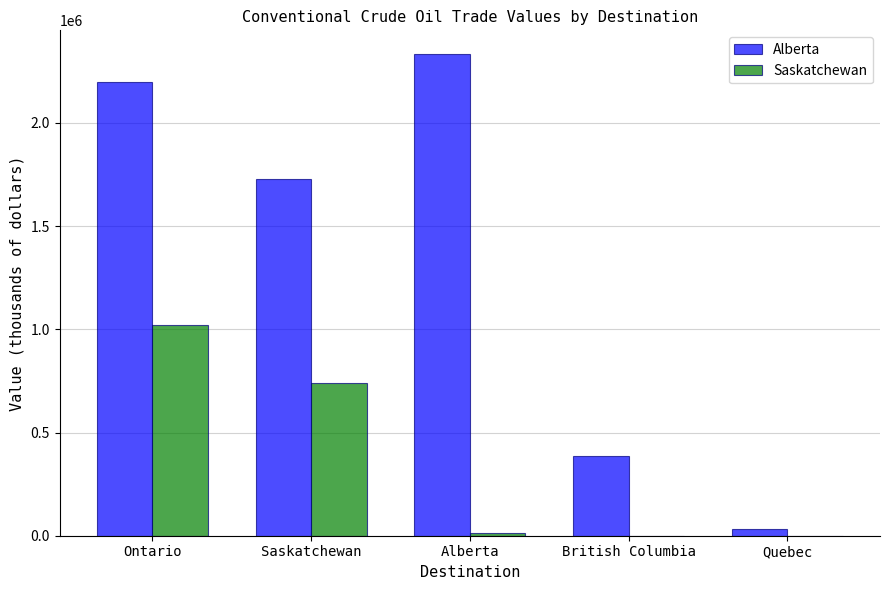

Where does the Alberta series first go above 1726494?

Ontario